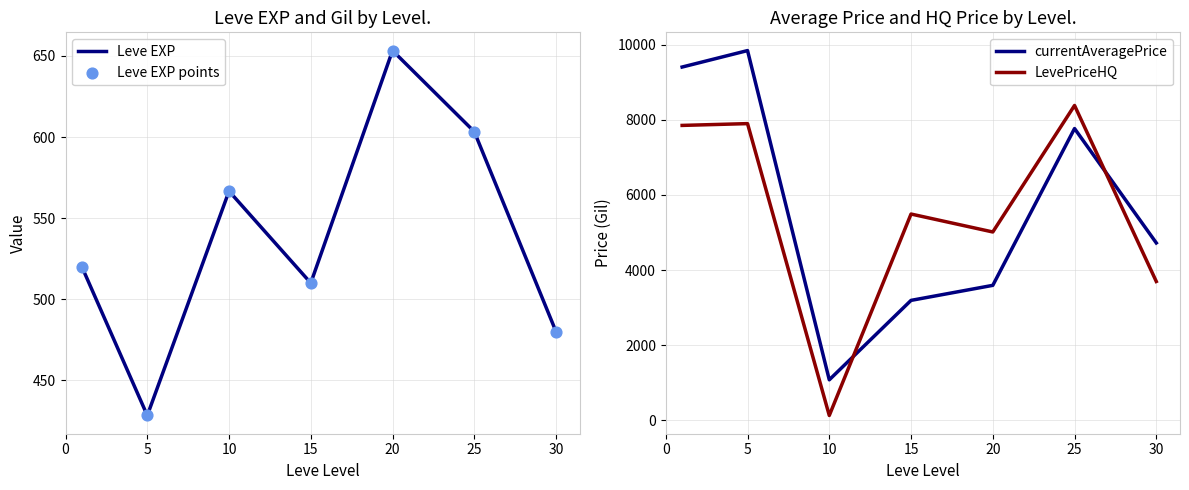

At how many categories does at least one series exceed 5261?

4